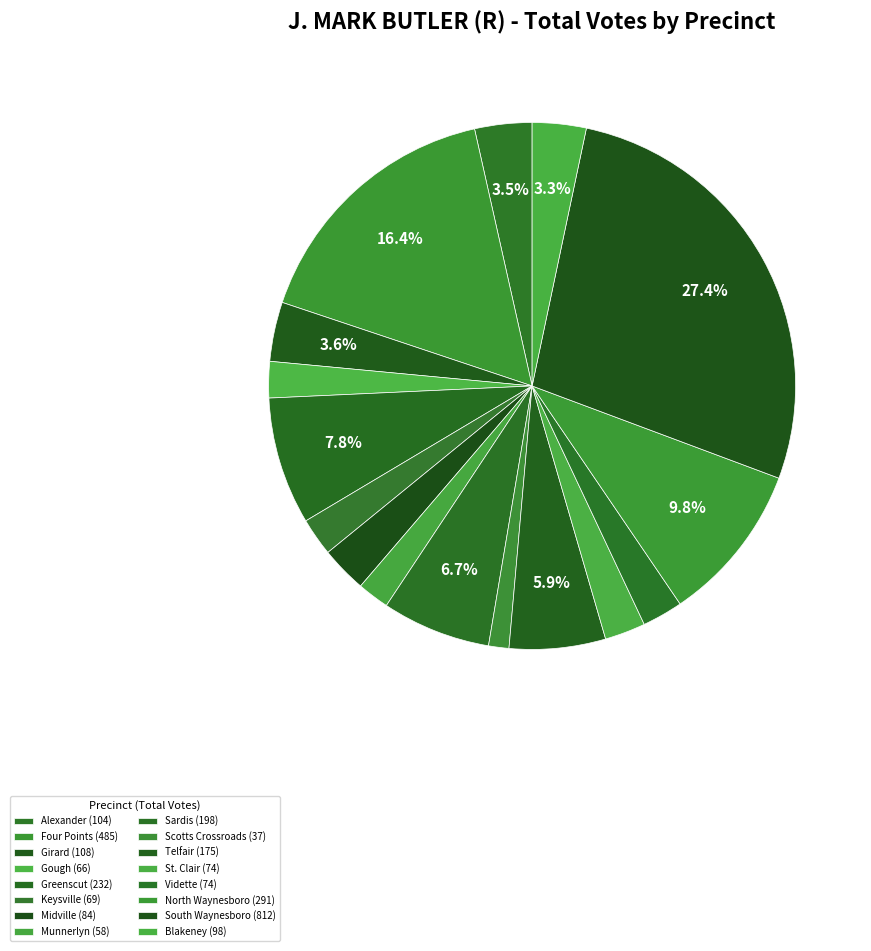

To the nearest percent, what portion does Four Points represent?

16%